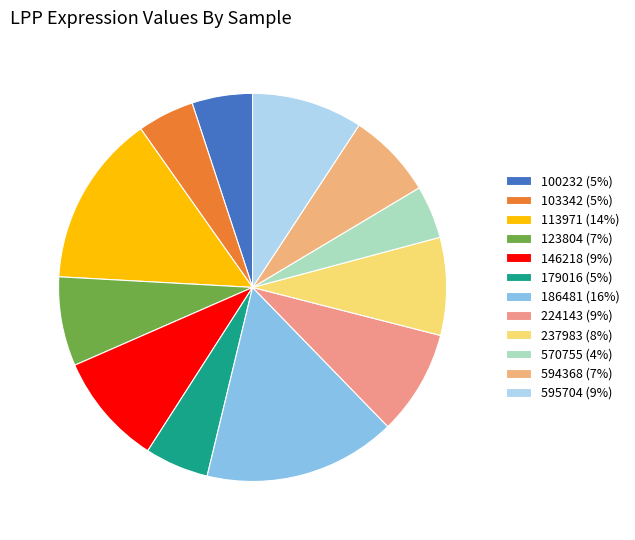

To the nearest percent, what is the difference between the 595704 and 237983 slice percentages?

1%